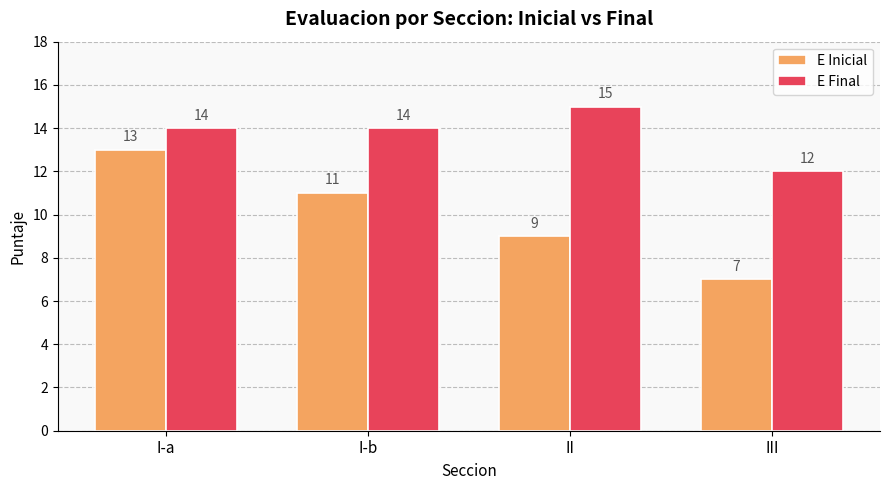

What are all the series names shown in the legend?

E Inicial, E Final